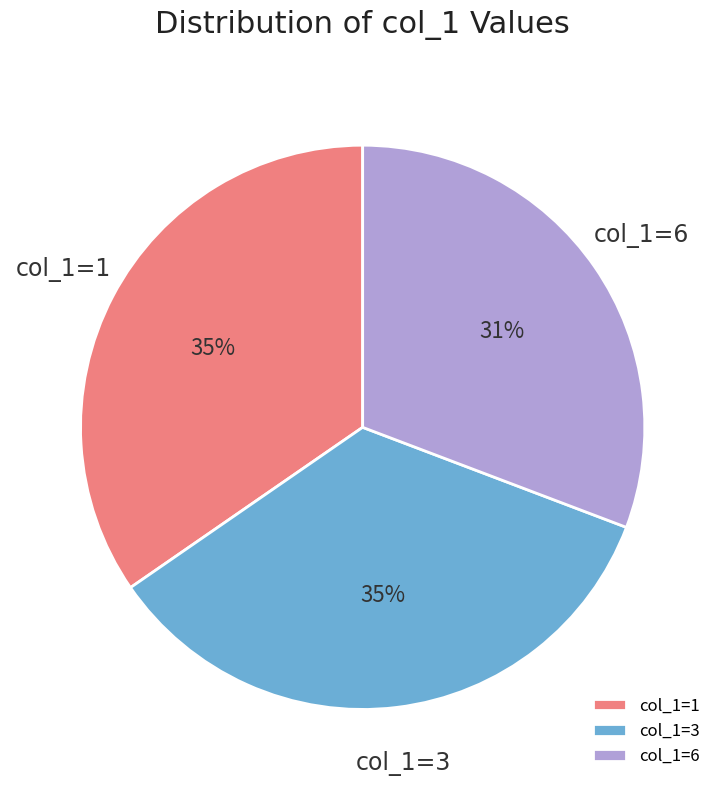

To the nearest percent, what percentage of the pie is col_1=1?

35%